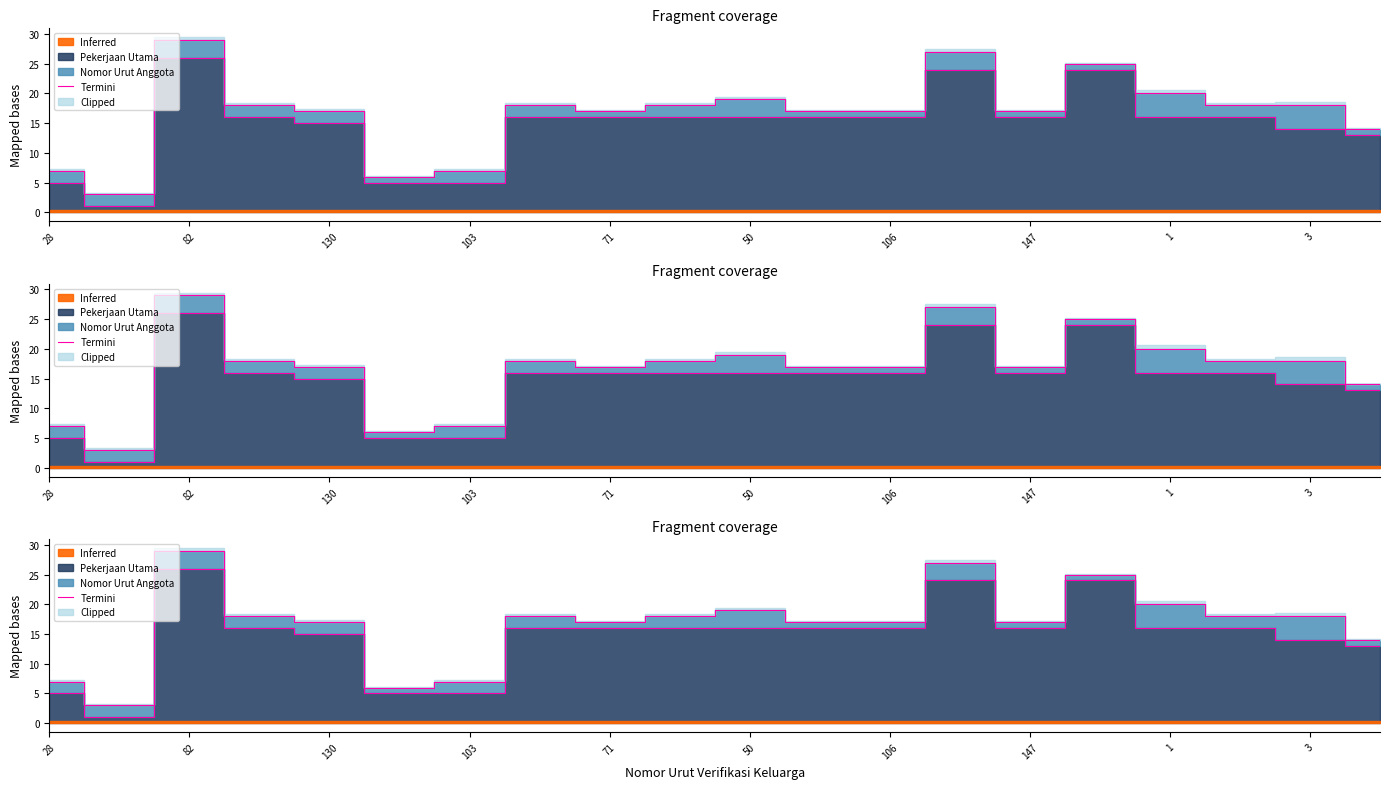

Reading right to left, extract all data points from this chart.

14	18	18	20	25	17	27	17	17	19	18	17	18	7	6	17	18	29	3	7